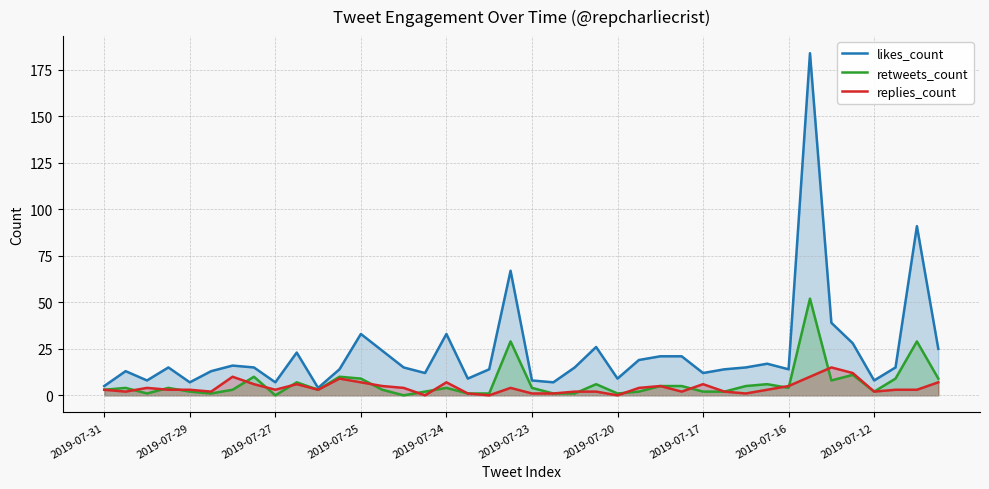

What is the difference between the maximum and minimum values in the replies_count series?

15